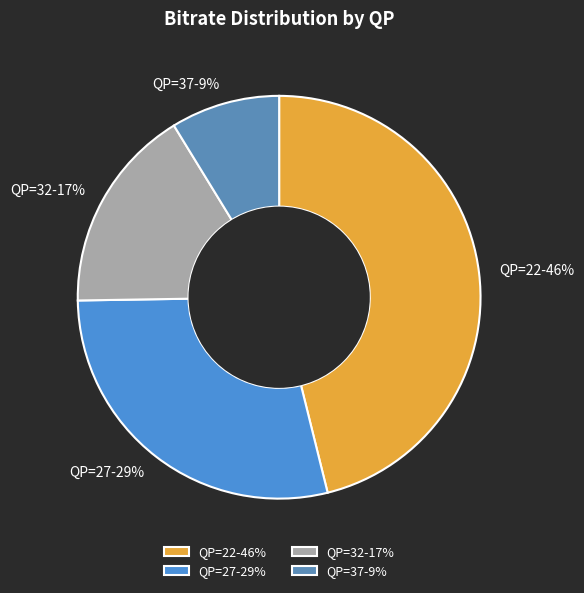

Which category has the biggest portion of the pie?

QP=22